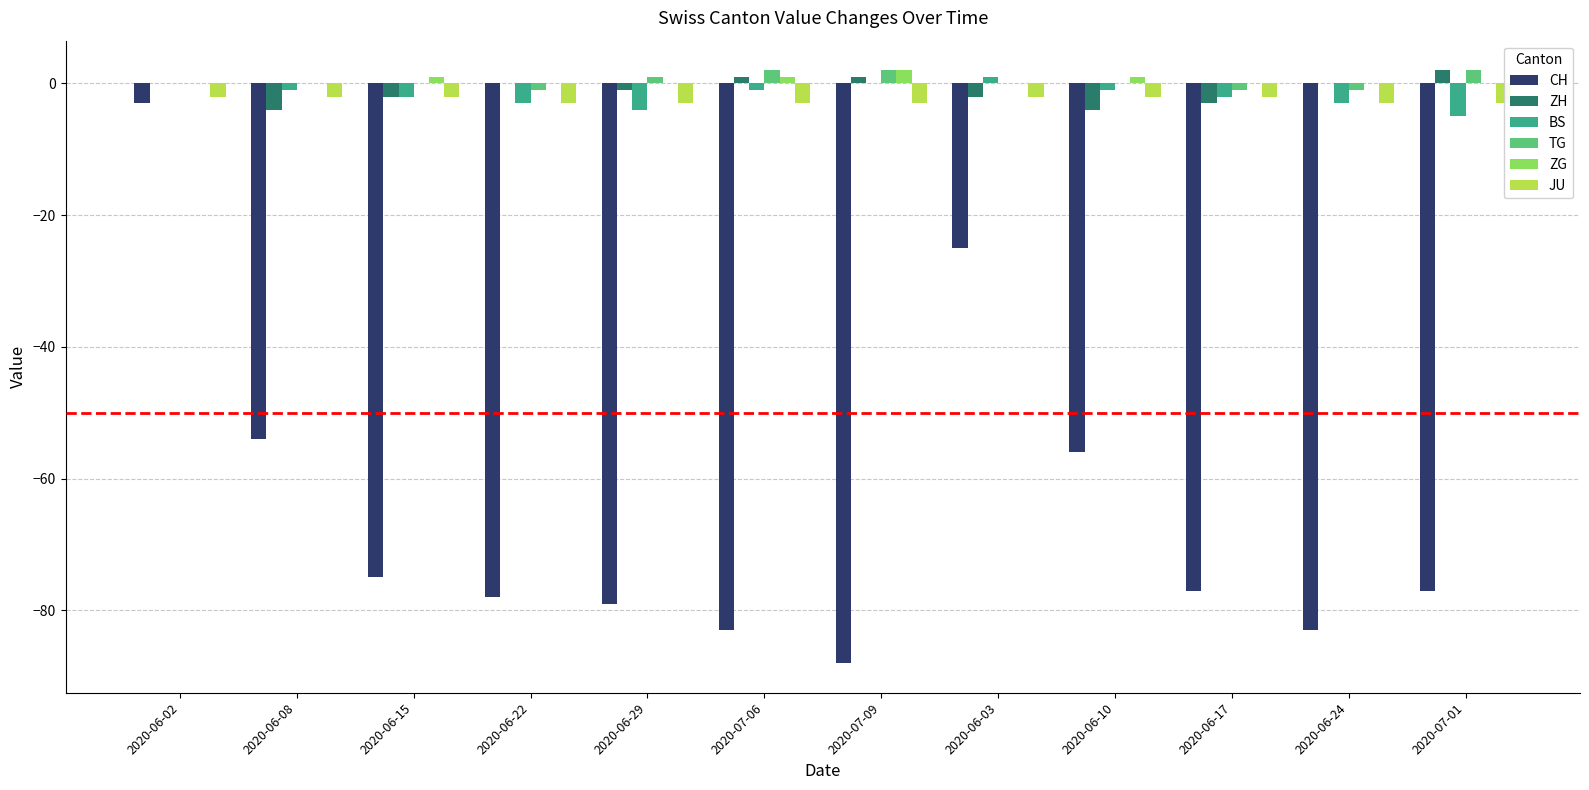

The JU series shows -2 at 2020-06-17. True or false?

True